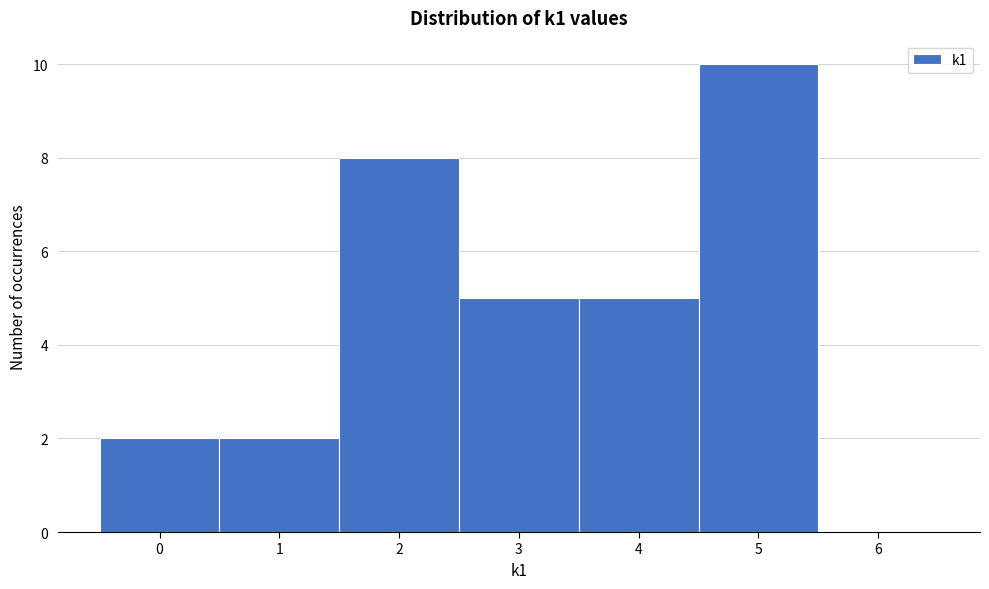

Over which range of the x-axis is the bar tallest?

4.5 to 5.5